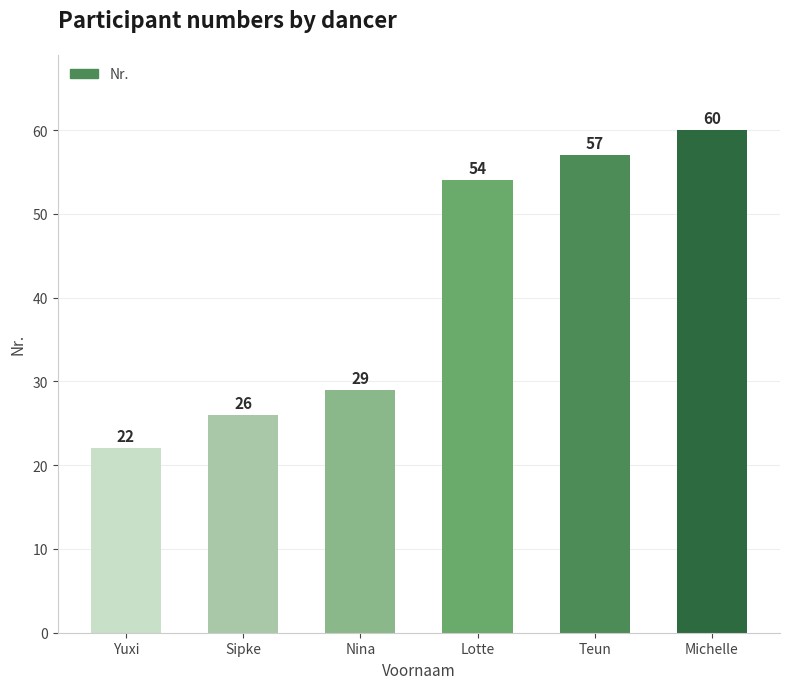

List the labels in order of value, largest first.

Michelle, Teun, Lotte, Nina, Sipke, Yuxi